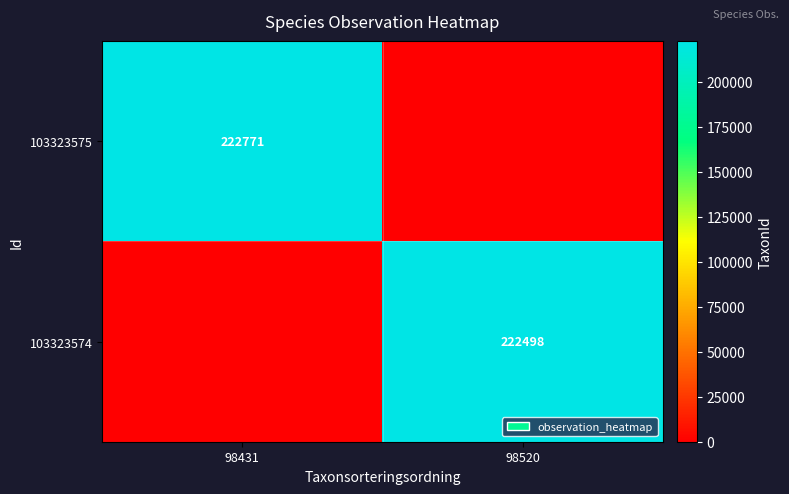

The value of 103323574 at 98520 is 222498. True or false?

True